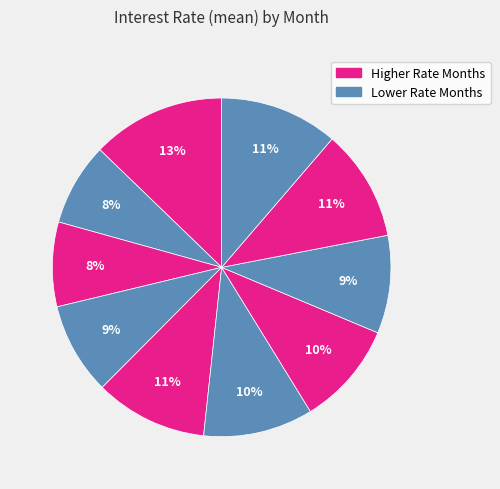

How many segments does this pie chart have?

10